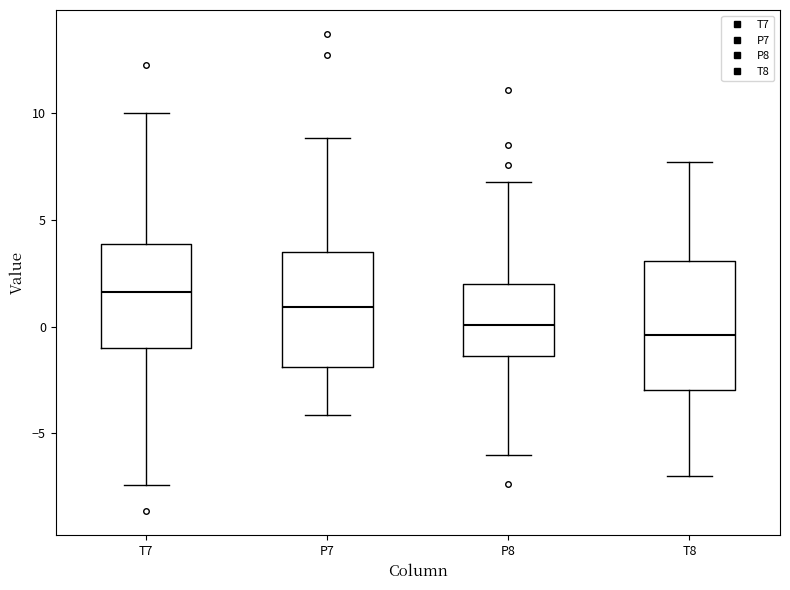

Which box's median line is the highest?

T7